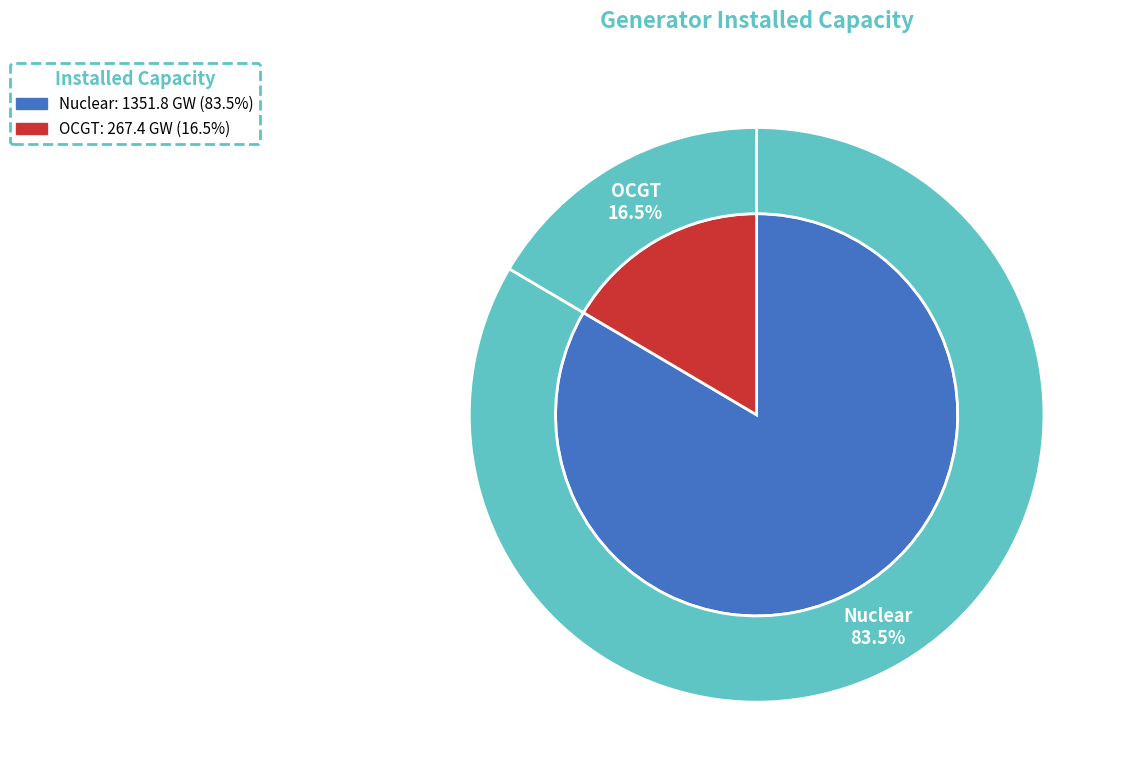

The nuclear slice represents 92% of the pie. True or false?

False